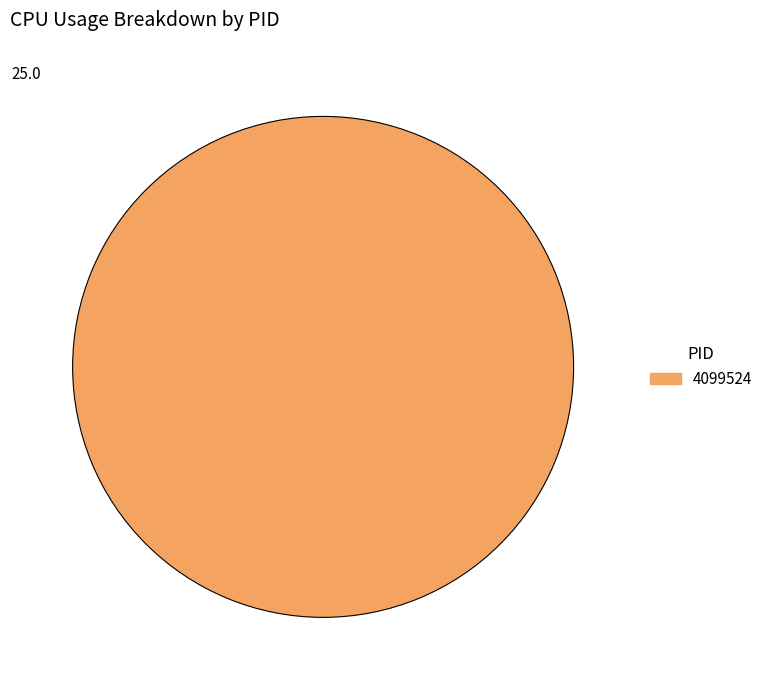

How many slices are in this pie chart?

1